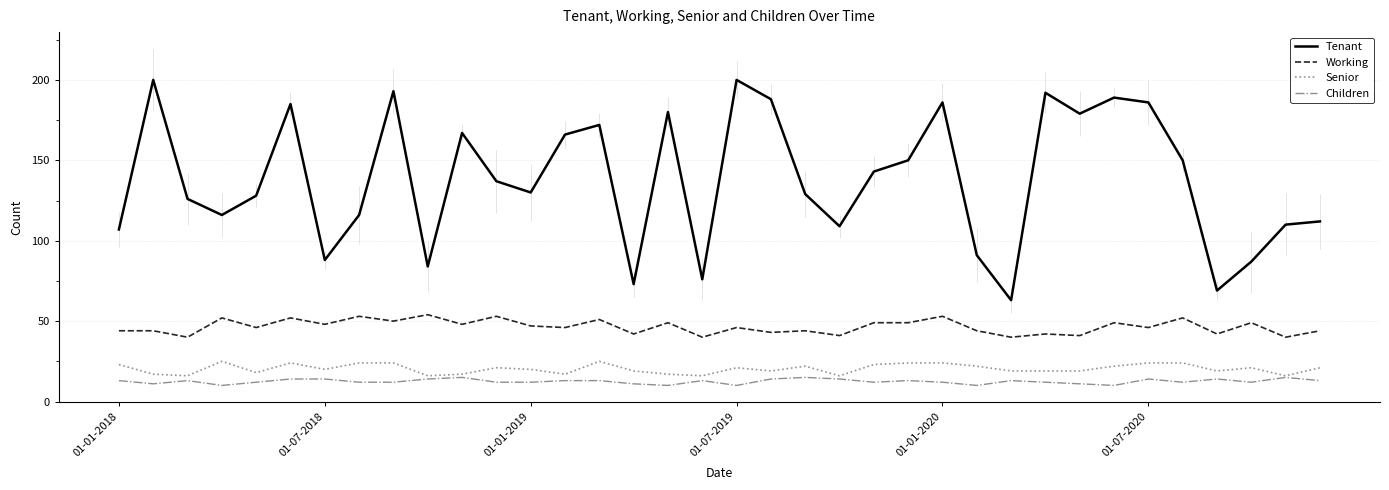

How many interior local valleys does the Working series have?

15